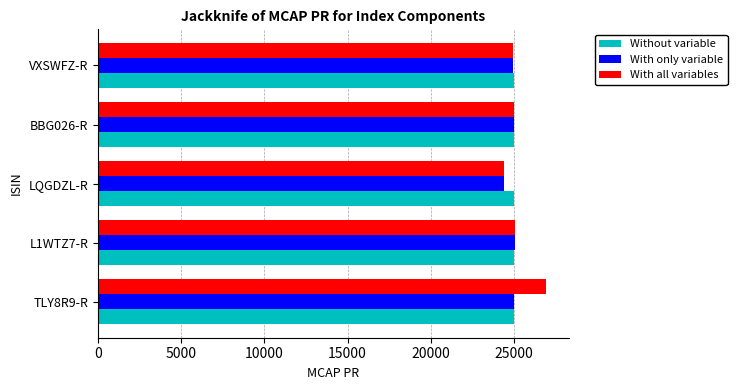

What is the difference between the second highest and minimum values in the With all variables series?

626.6